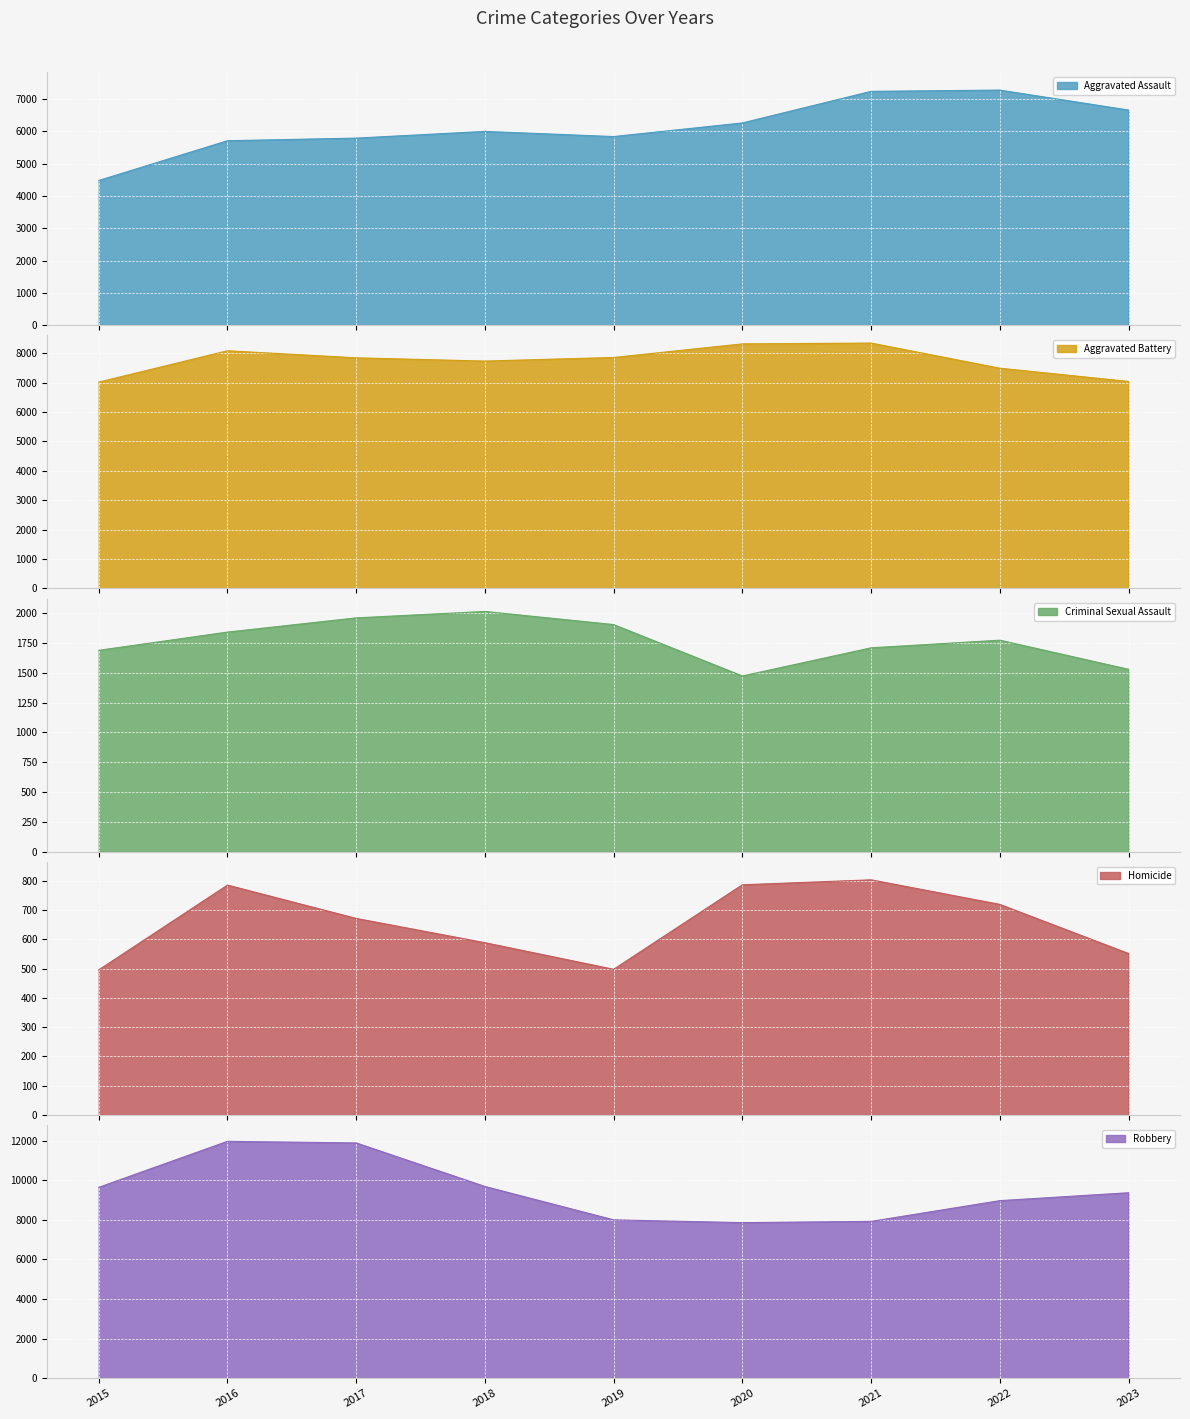

In Aggravated Assault, how many points are lower than both neighbors (excluding endpoints)?

1